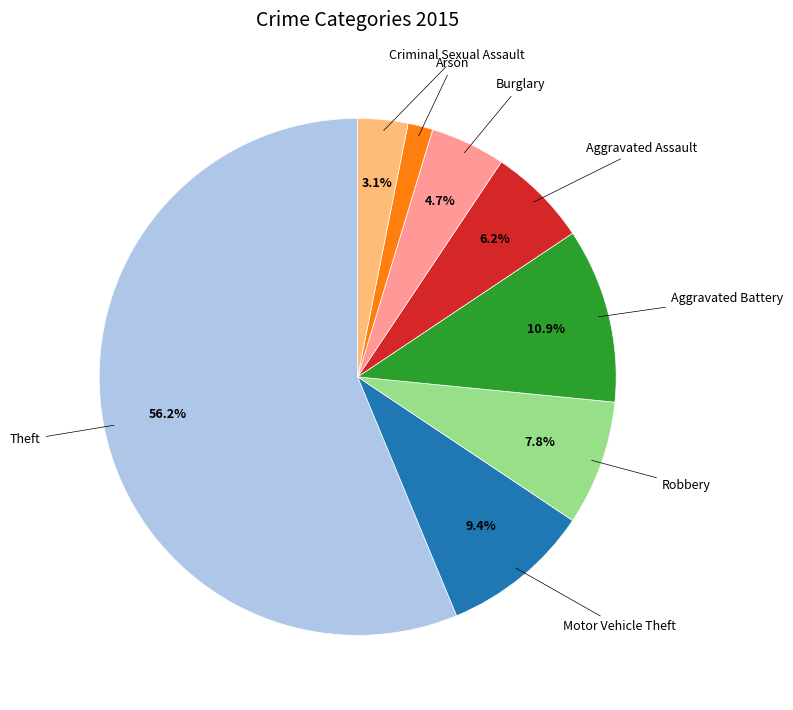

Is there a majority slice in this chart?

Yes